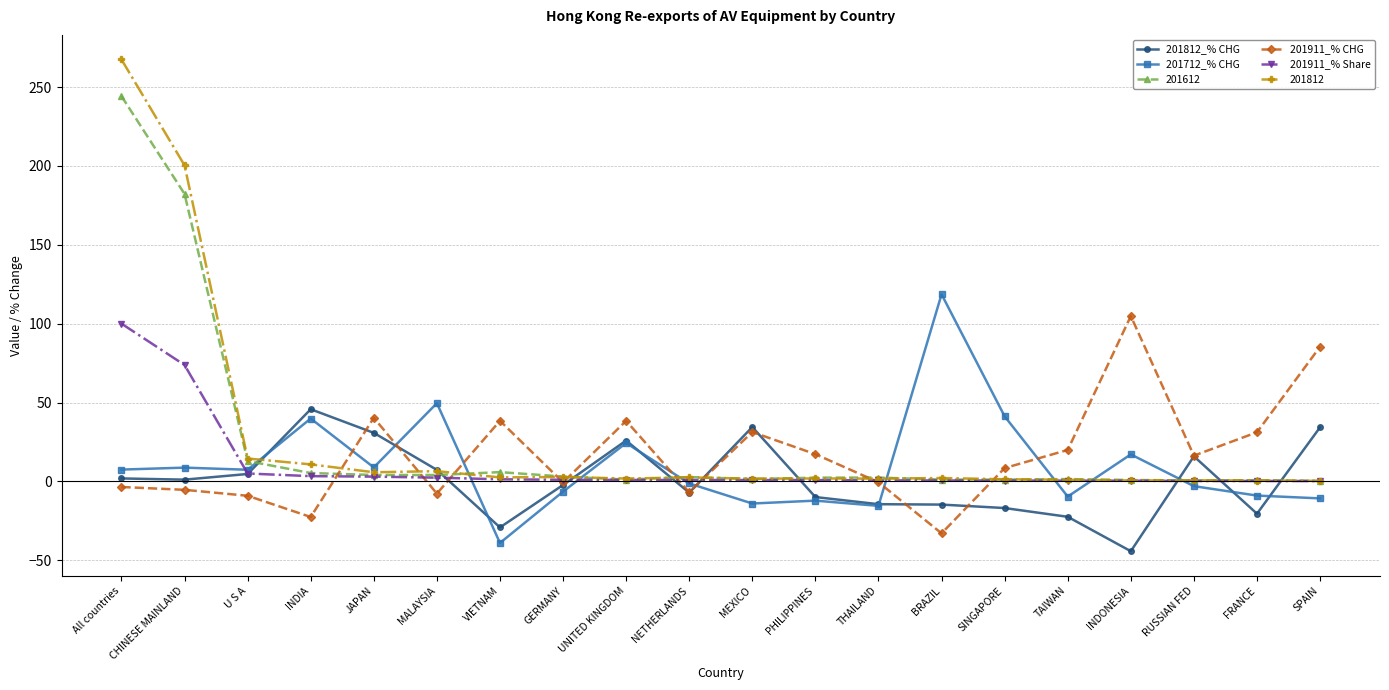

What is the label of the 17th point from the left?

INDONESIA